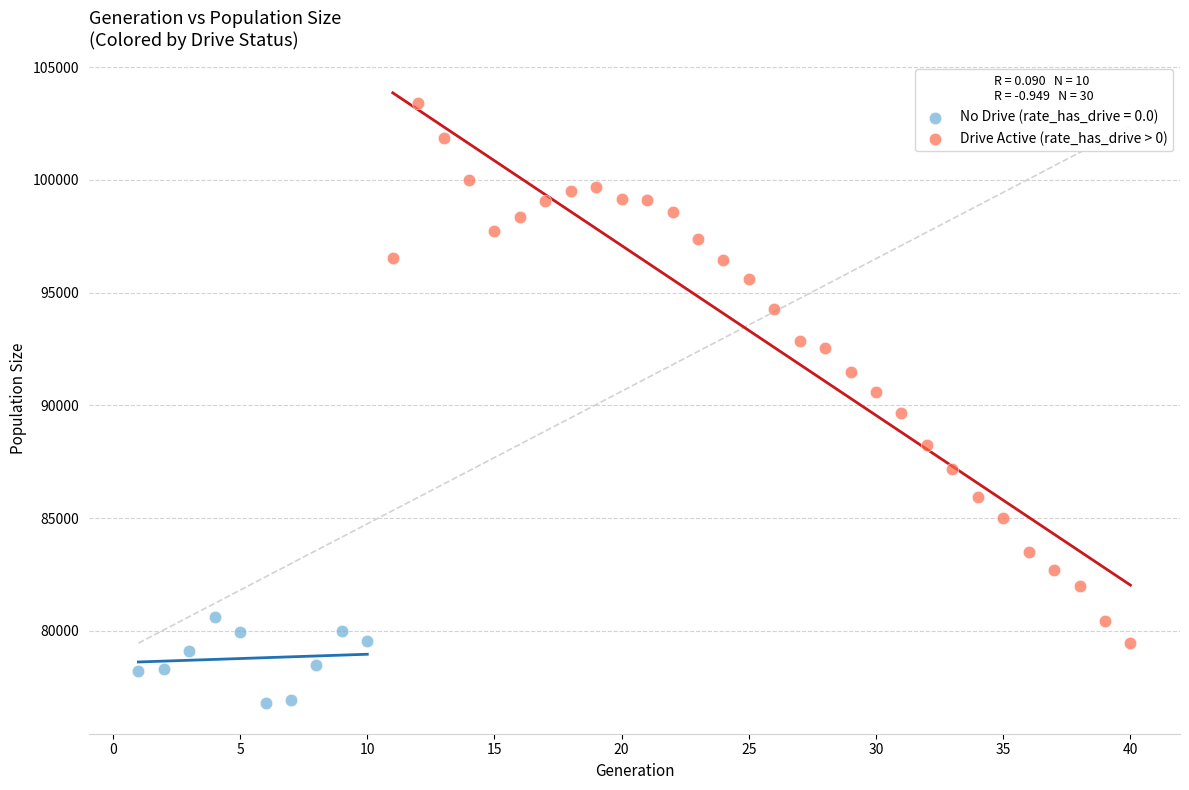

Which series contains the highest Y value?

Drive Active (rate_has_drive > 0)